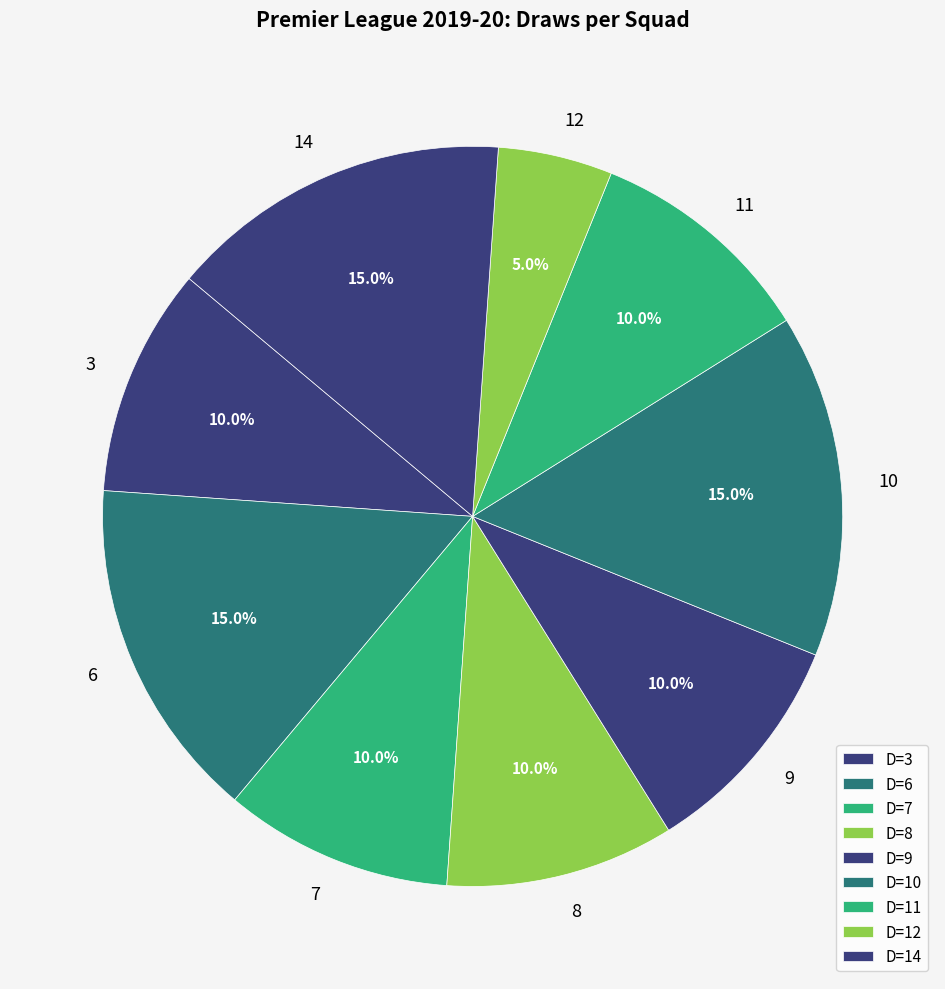

Count the number of slices in the pie.

9